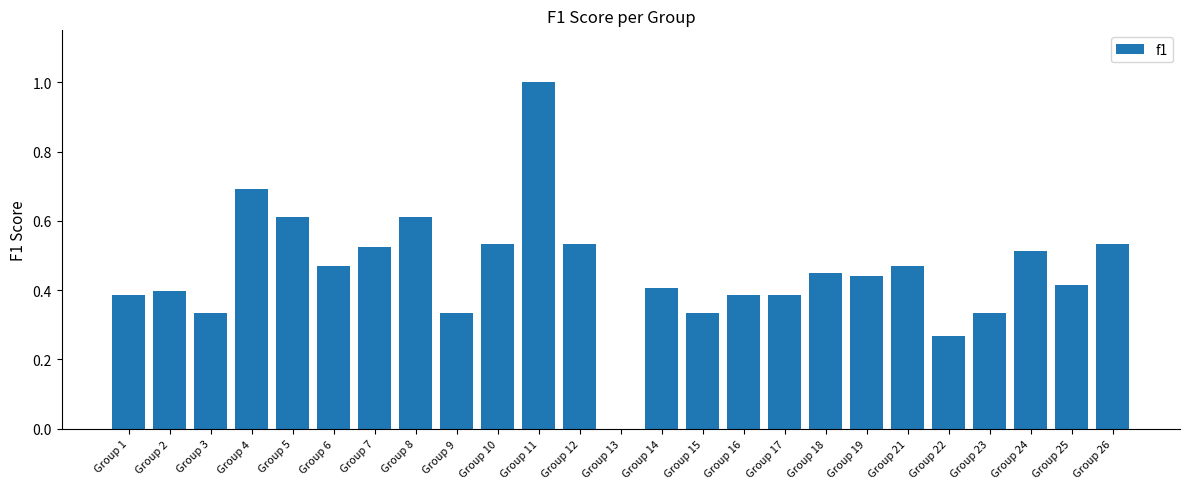

What is the change in value from Group 7 to Group 22?

-0.3